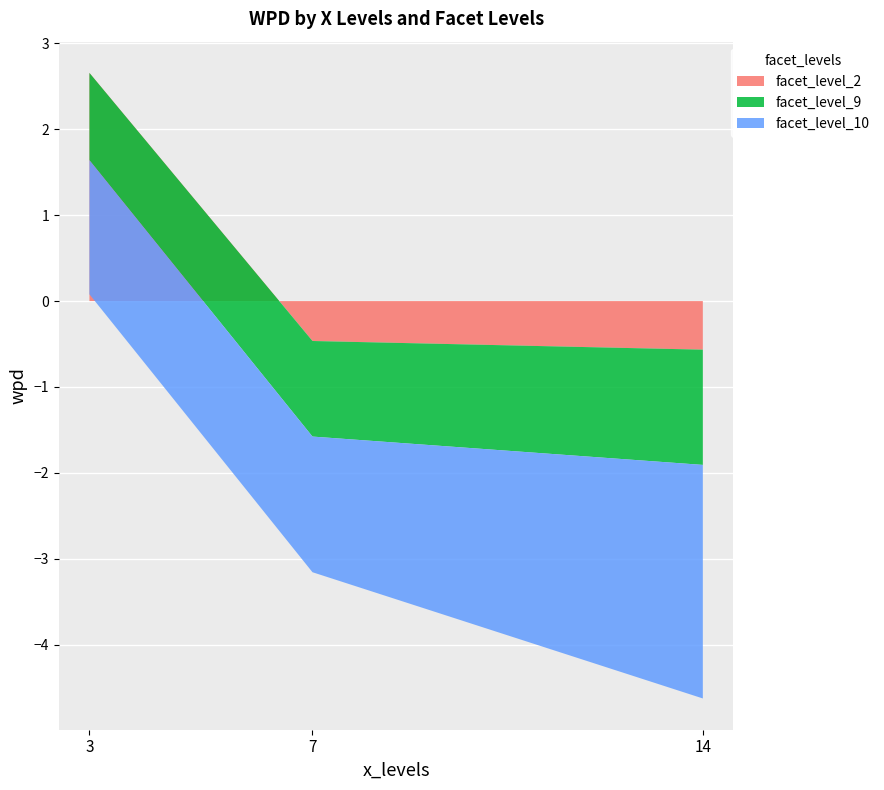

Reading right to left, list all the values displayed in this chart.

facet_level_2: -0.6	-0.5	2.7
facet_level_9: -1.3	-1.1	-1.0
facet_level_10: -2.7	-1.6	-1.6